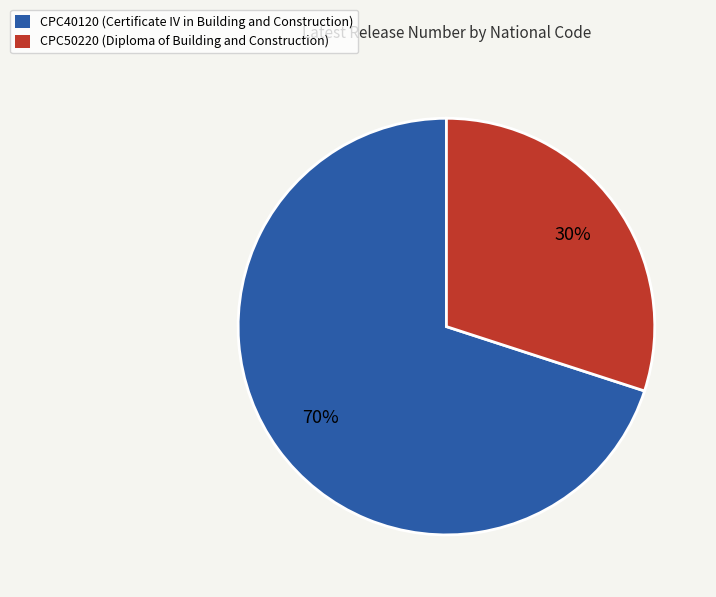

What is the smallest slice in the pie chart?

CPC50220